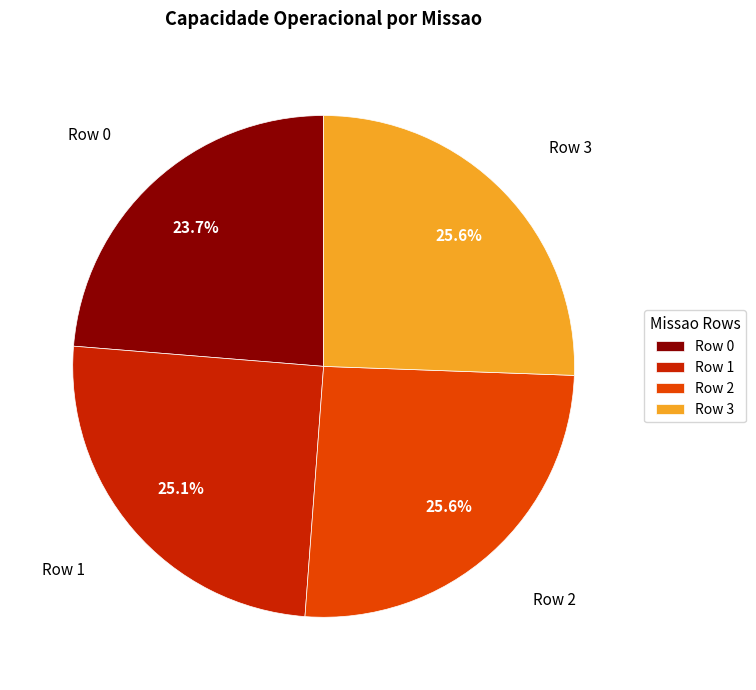

Do Row 0 and Row 3 together represent more than half of the pie?

No